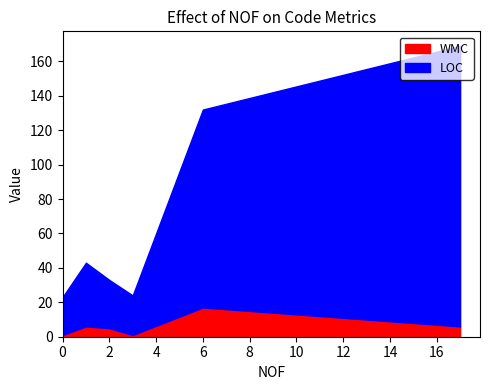

What is the total value across all series at 6?

132